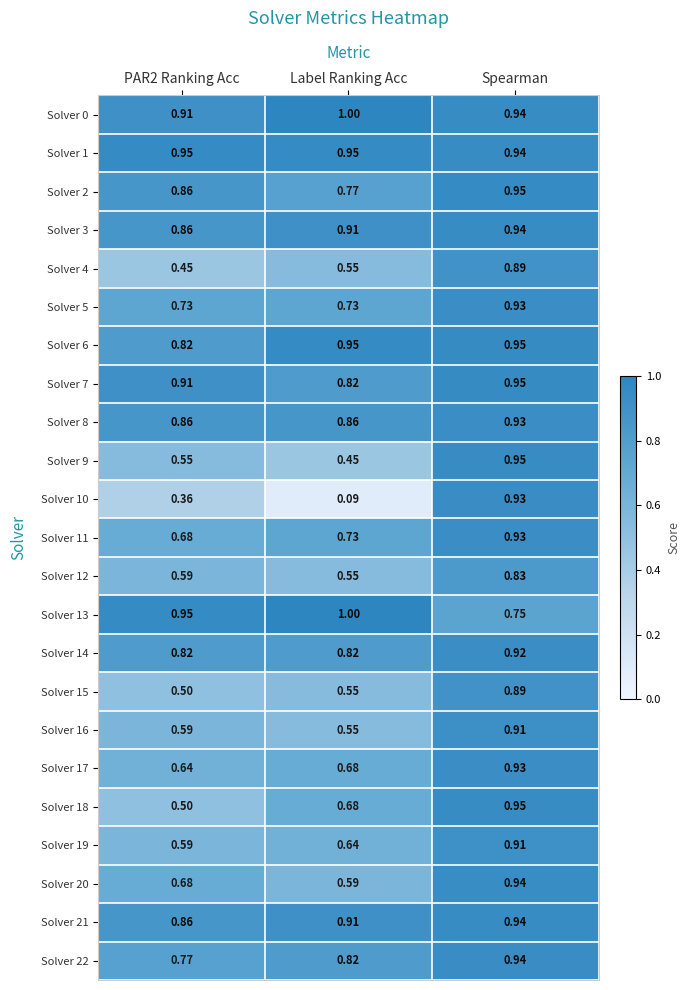

At which label does Solver 11 reach its peak?

Spearman